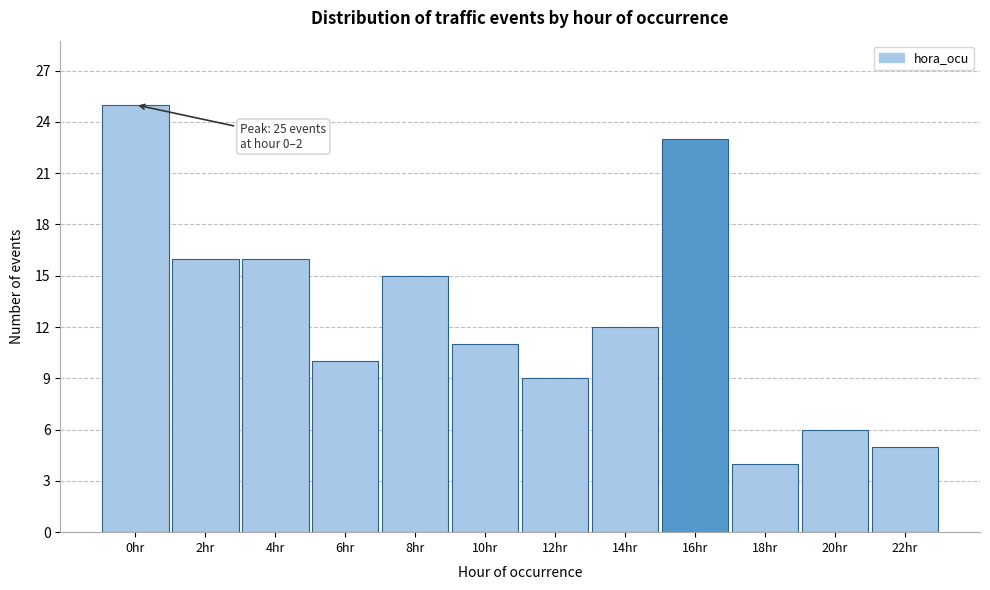

Reading left to right, transcribe all the data shown in this chart.

0hr=25	2hr=16	4hr=16	6hr=10	8hr=15	10hr=11	12hr=9	14hr=12	16hr=23	18hr=4	20hr=6	22hr=5